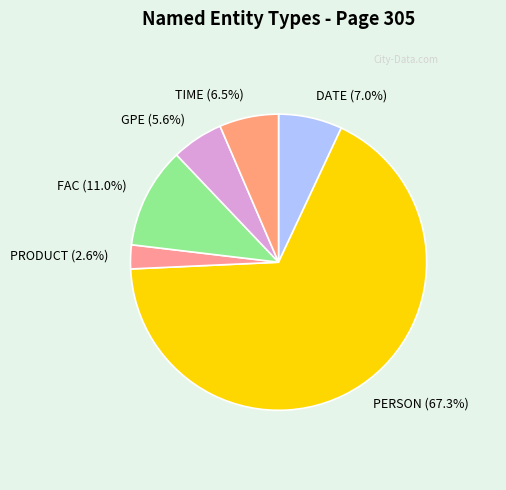

Is the sum of GPE (5.6%) and DATE (7.0%) greater than half?

No